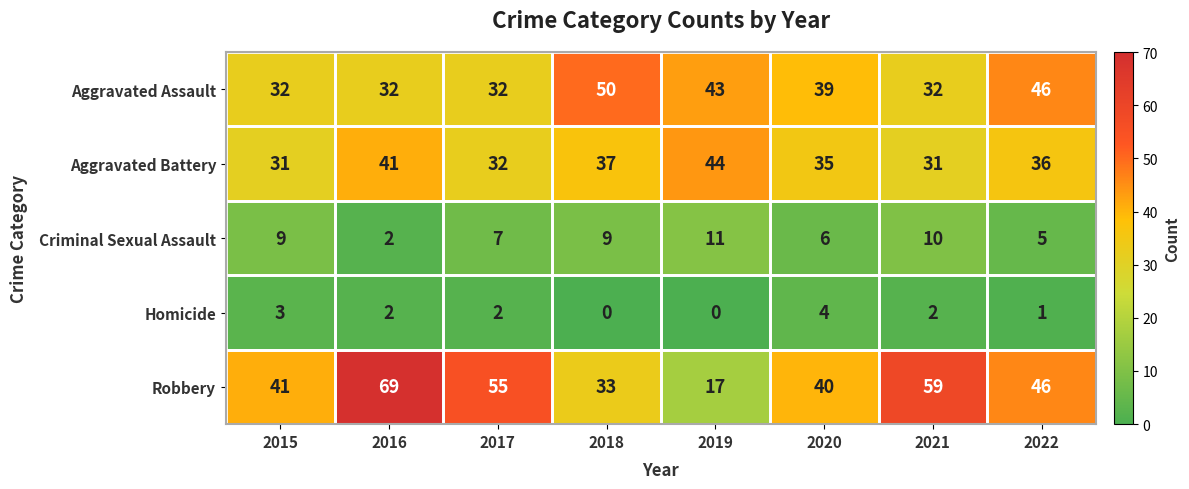

The value of Criminal Sexual Assault at 2018 is 9. True or false?

True